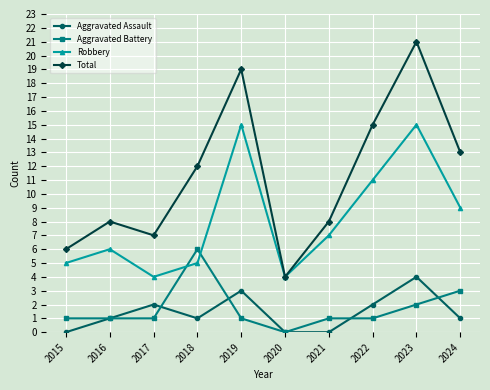

Is it true that Robbery equals 15 at 2023?

True